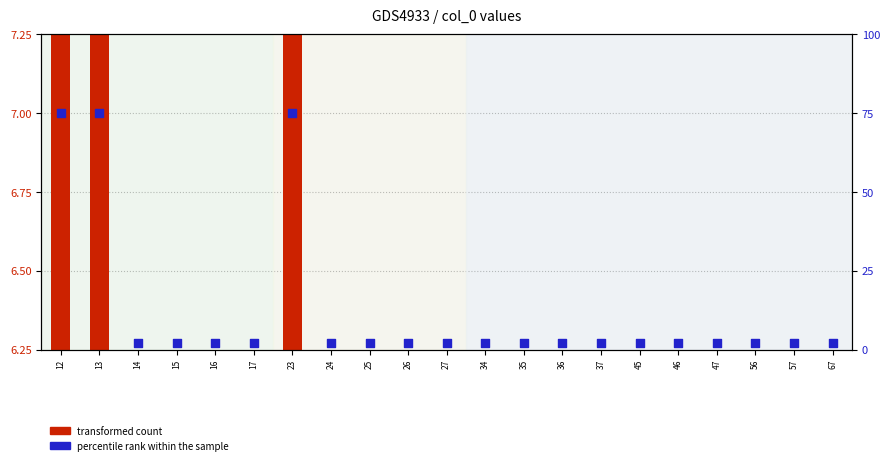

Which series has the largest total across all categories?

percentile rank within the sample